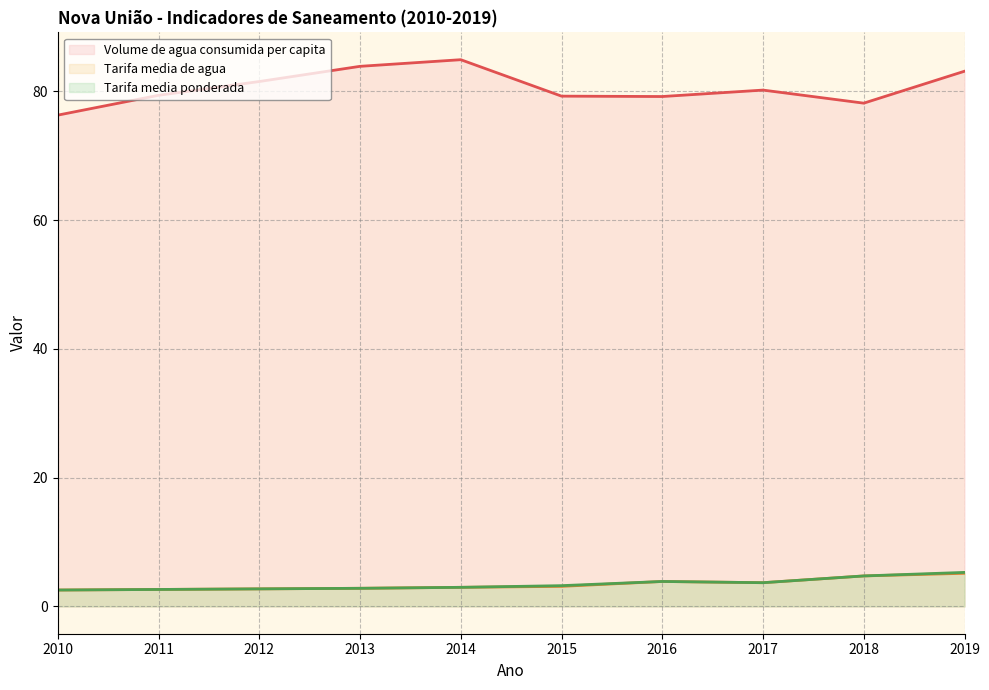

How many categories are shown in the chart?

10